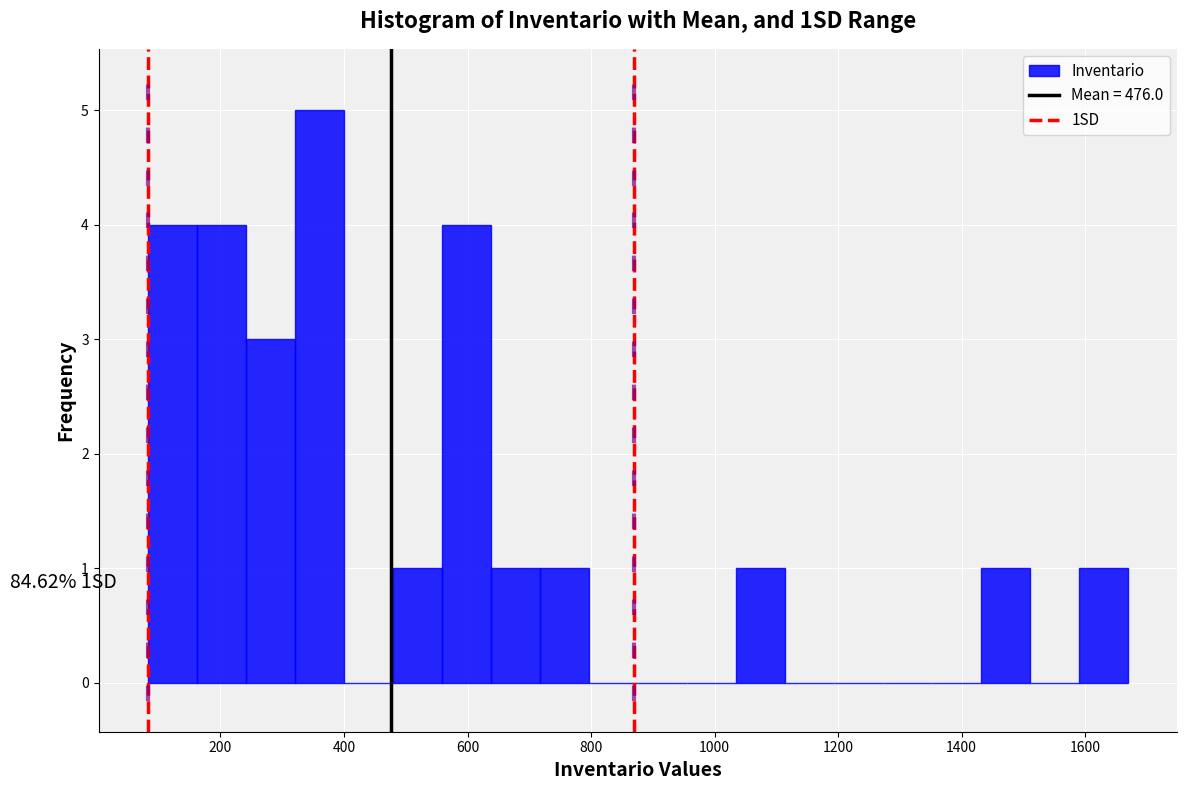

Around what value on the x-axis is the tallest bar? Give the approximate position of its centre, as read against the axis.

360